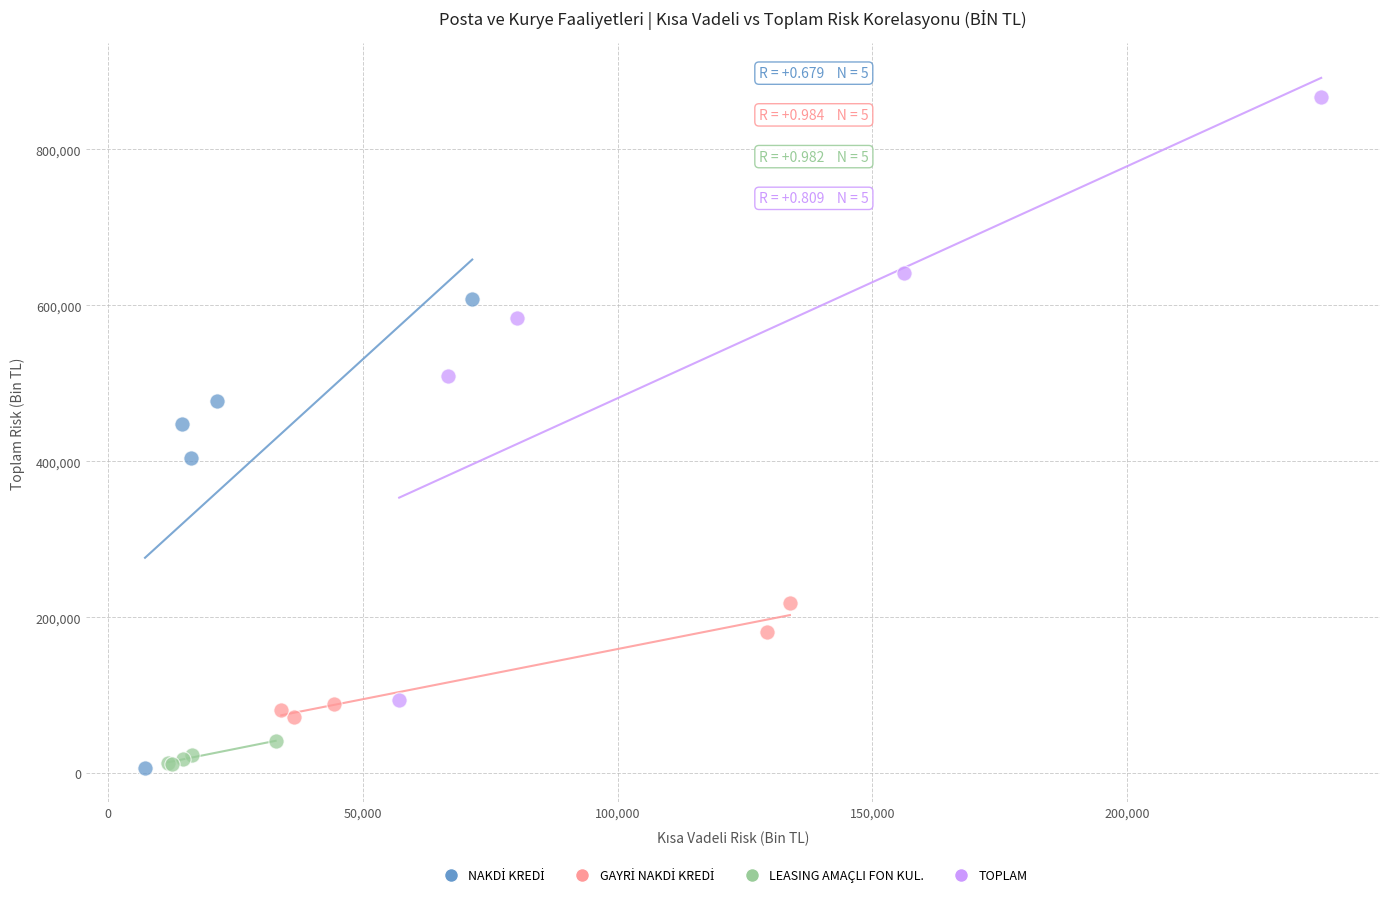

Which series has the largest Y range (max minus min)?

TOPLAM